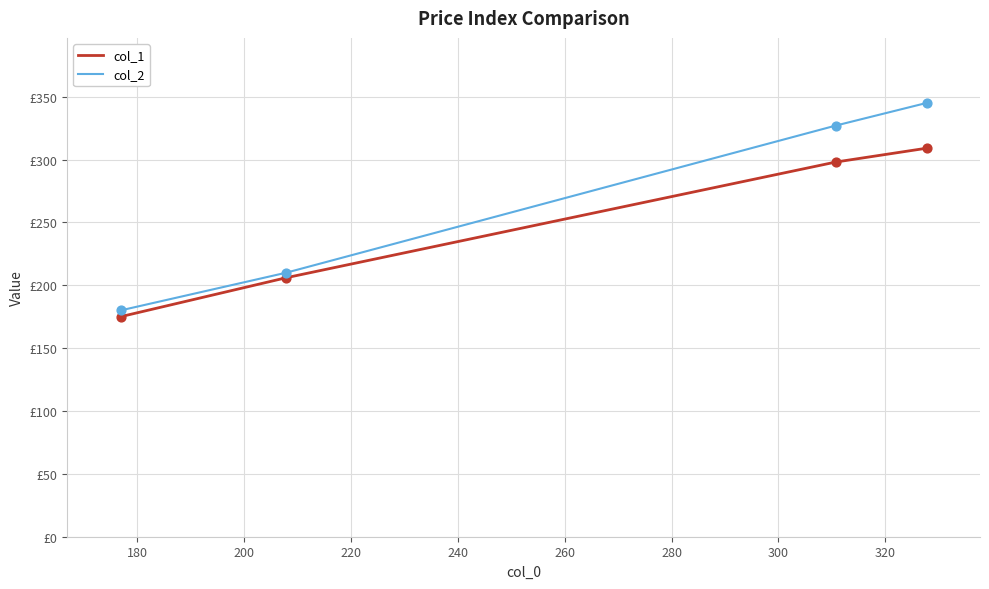

Is this an area chart (filled region under the line)?

No